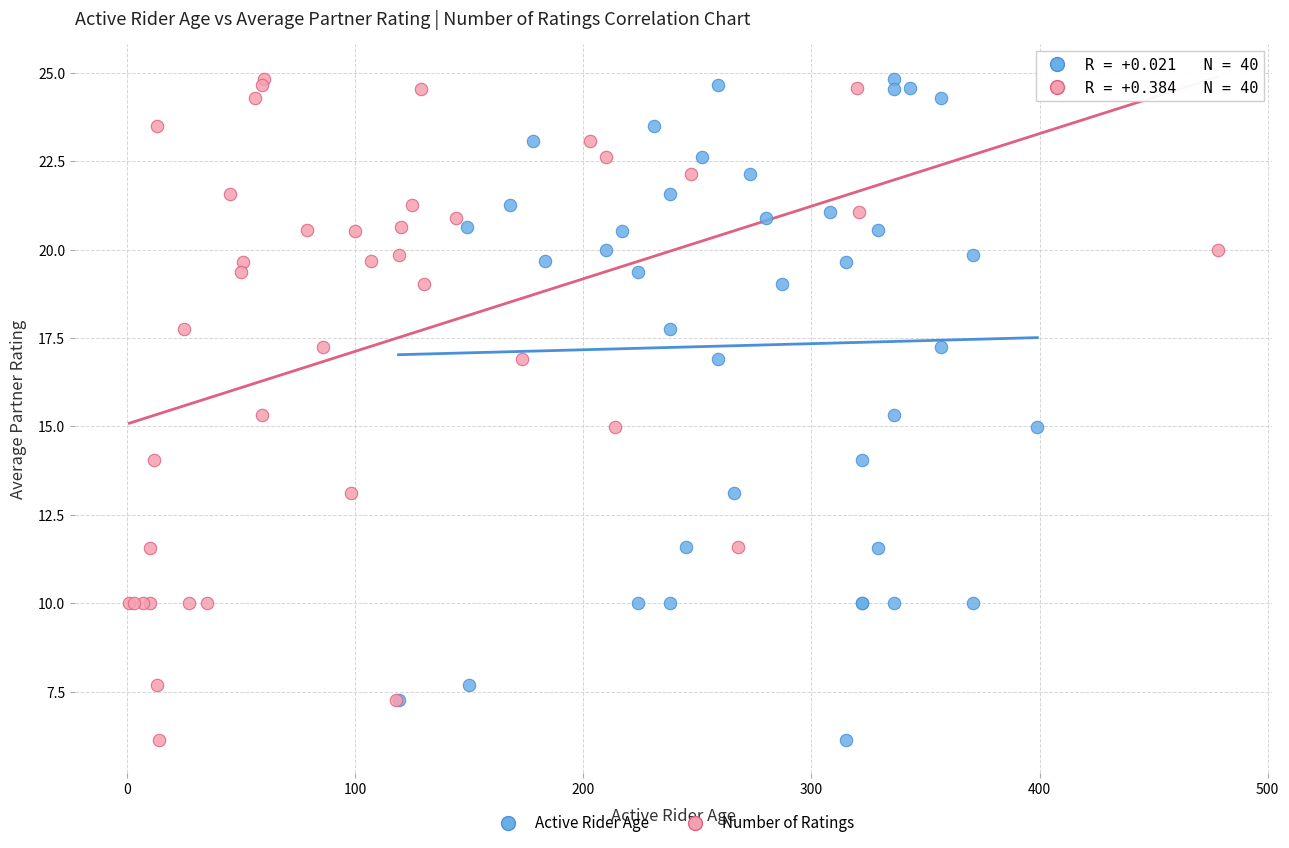

What are all the series names shown in the legend?

Active Rider Age, Number of Ratings